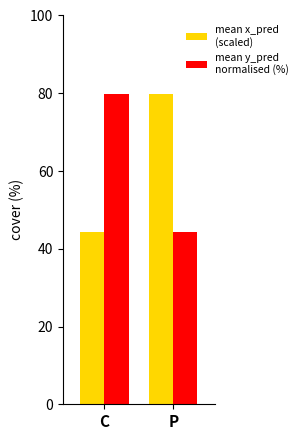

What is the spread (max minus min) of values at C?

35.4